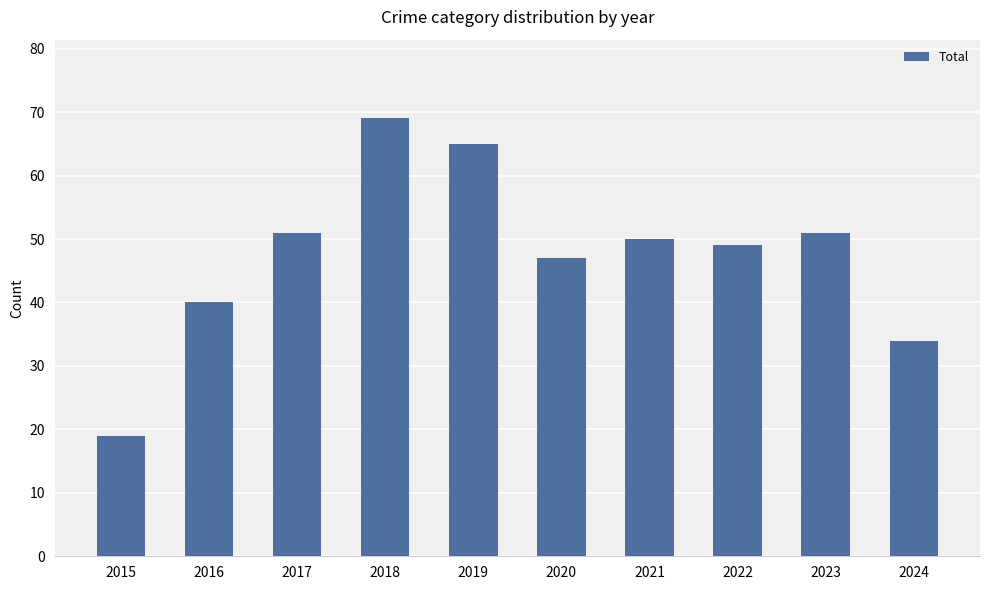

Does the chart contain any negative values?

No